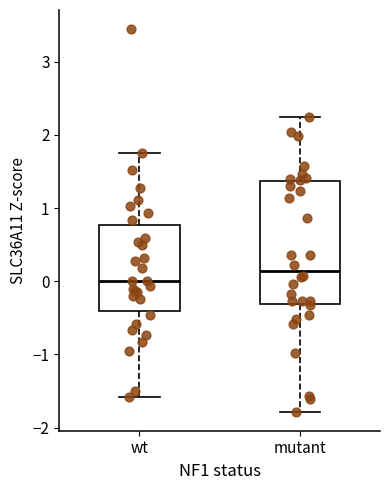

Where does the median line of the box for wt sit on the y-axis? The values are not printed on the chart, so give them approximately, as read against the axis.

0.0